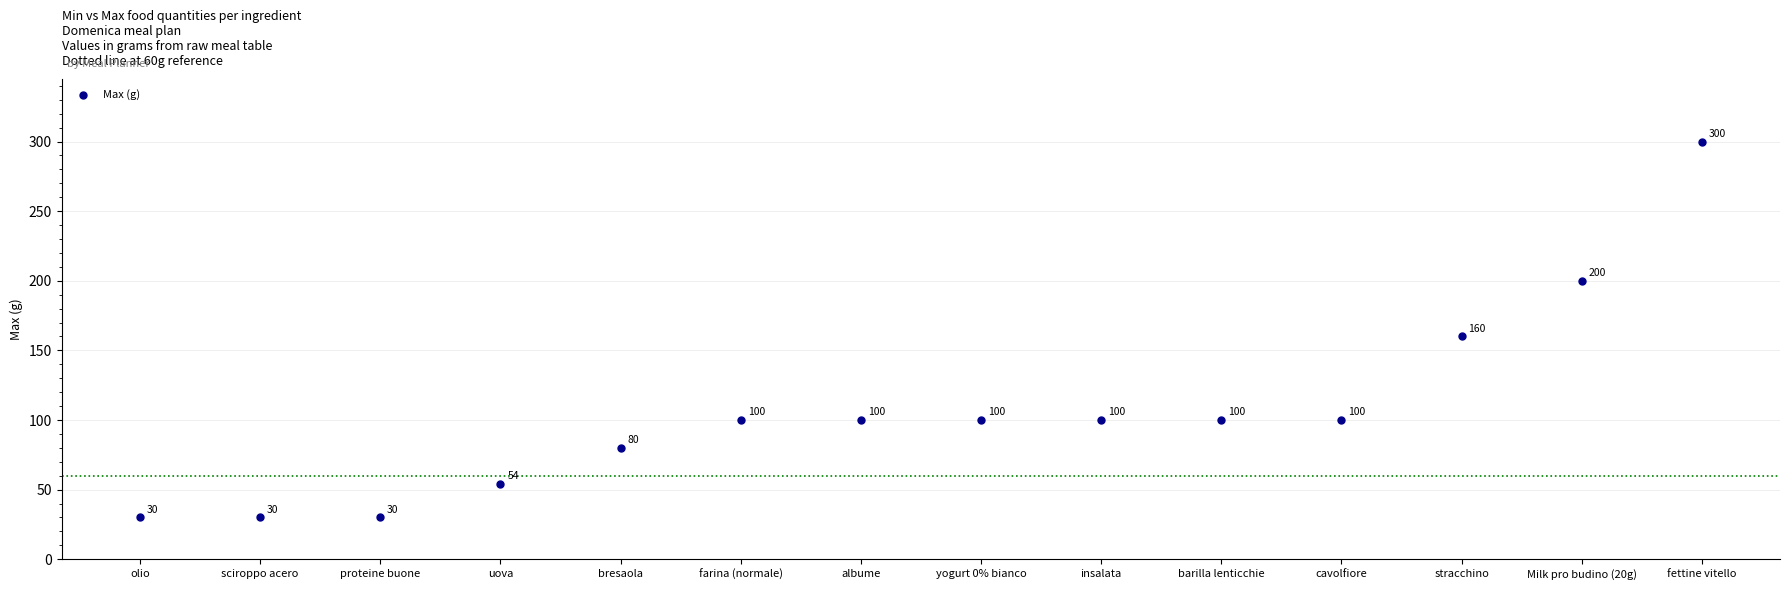

What is the range of Y values (max minus min)?

270